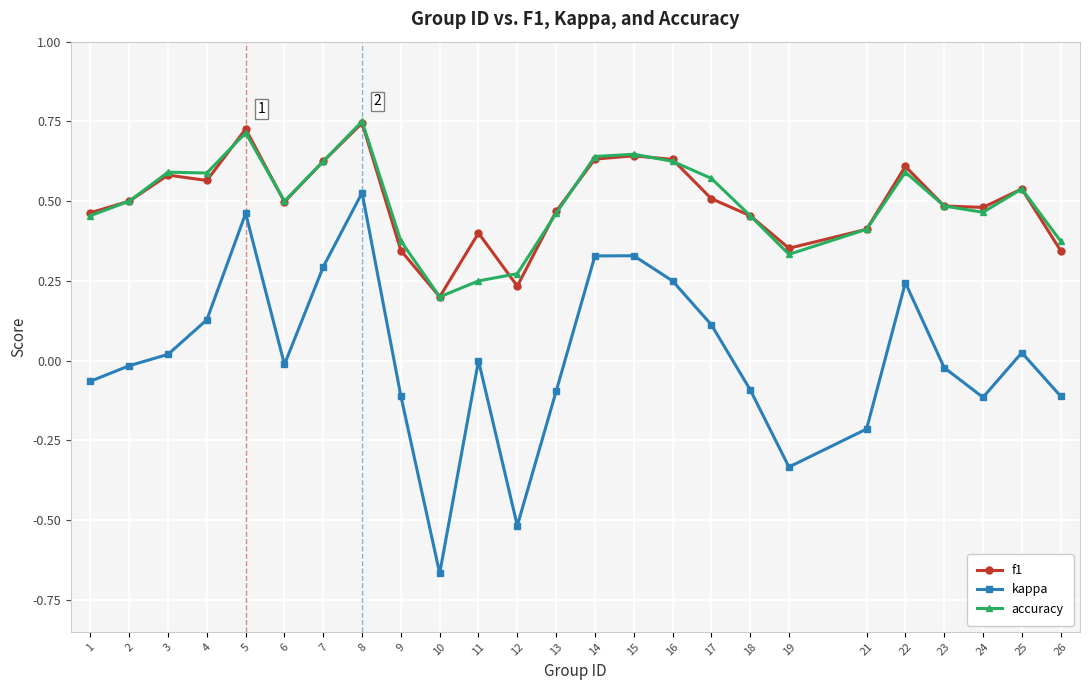

How many data points does each series have?

25